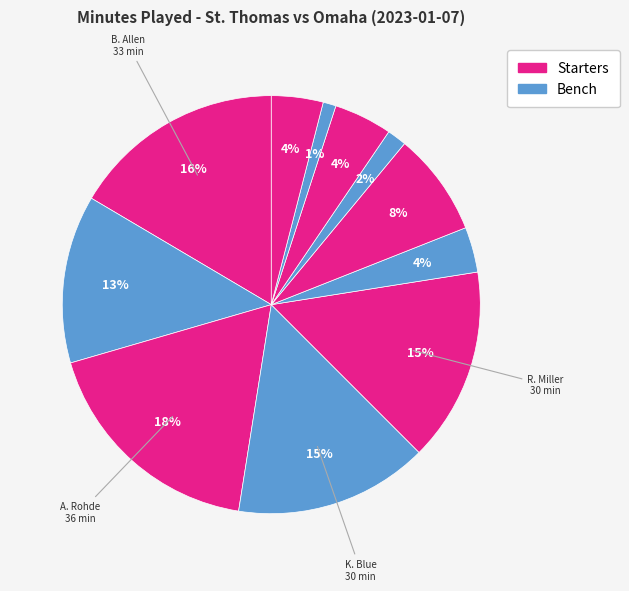

Count the number of slices in the pie.

11